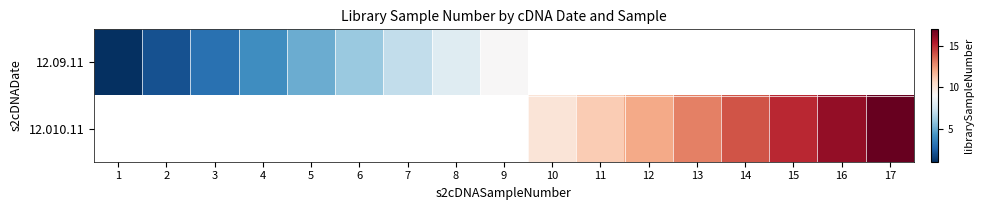

At how many categories does at least one series exceed 3?

14